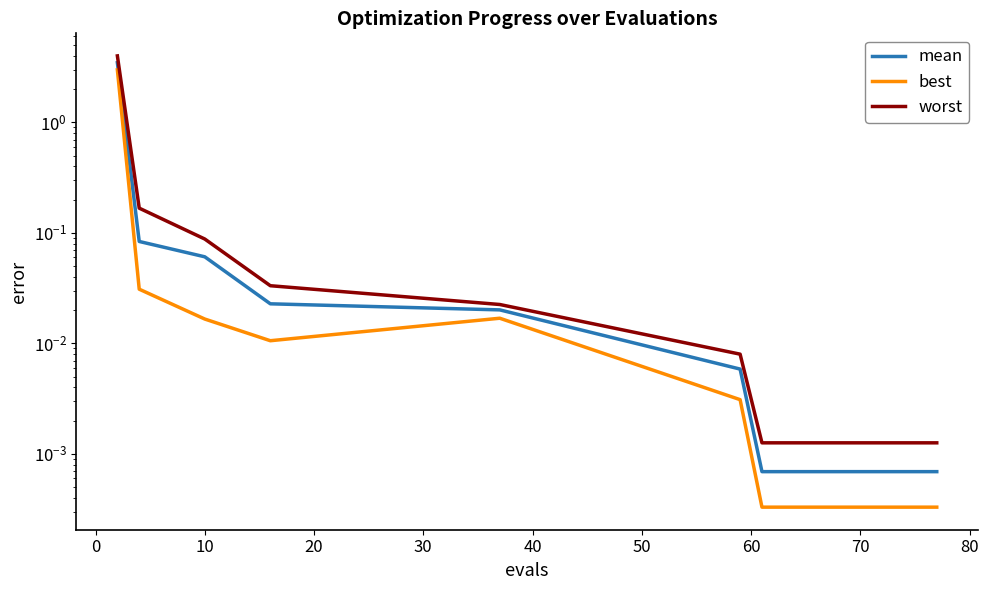

Reading left to right, list all the values displayed in this chart.

mean: 3.5	0.1	0.1	0.0	0.0	0.0	0.0	0.0	0.0	0.0	0.0	0.0	0.0	0.0	0.0	0.0
best: 3.0	0.0	0.0	0.0	0.0	0.0	0.0	0.0	0.0	0.0	0.0	0.0	0.0	0.0	0.0	0.0
worst: 4.0	0.2	0.1	0.0	0.0	0.0	0.0	0.0	0.0	0.0	0.0	0.0	0.0	0.0	0.0	0.0